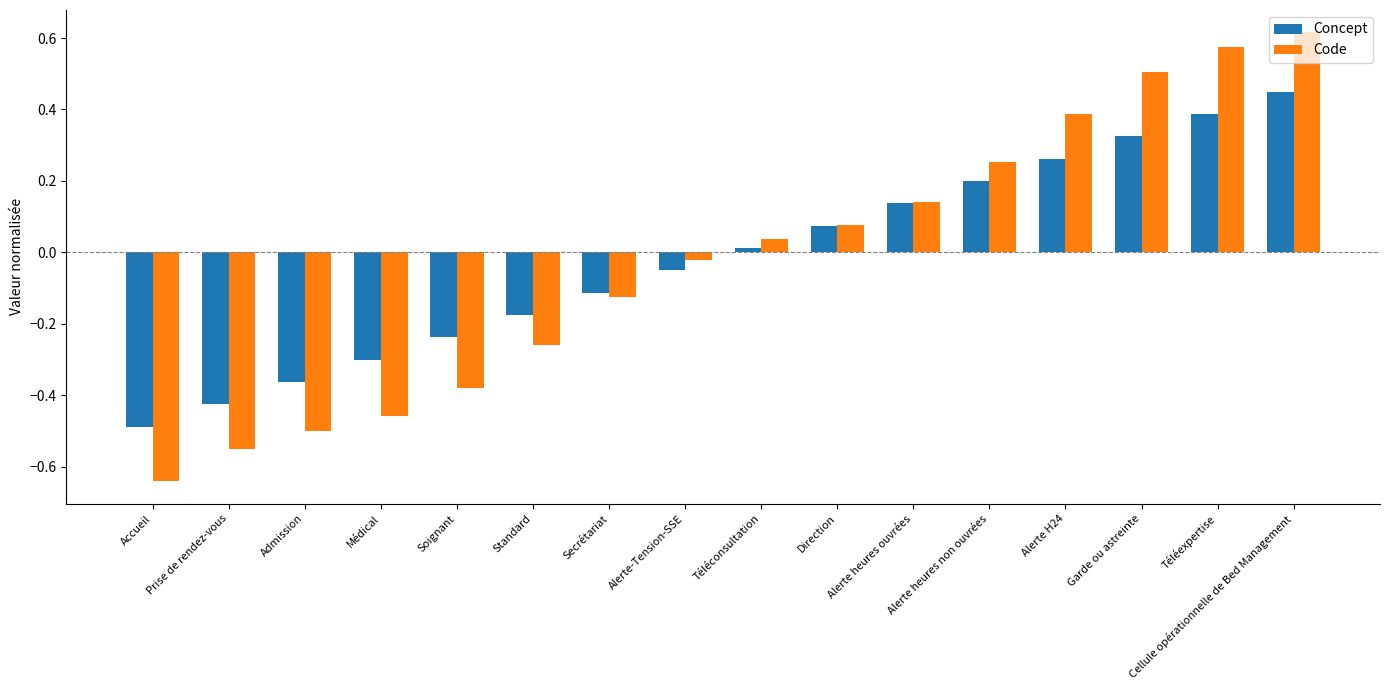

What is the total value across all series at Alerte H24?

0.7